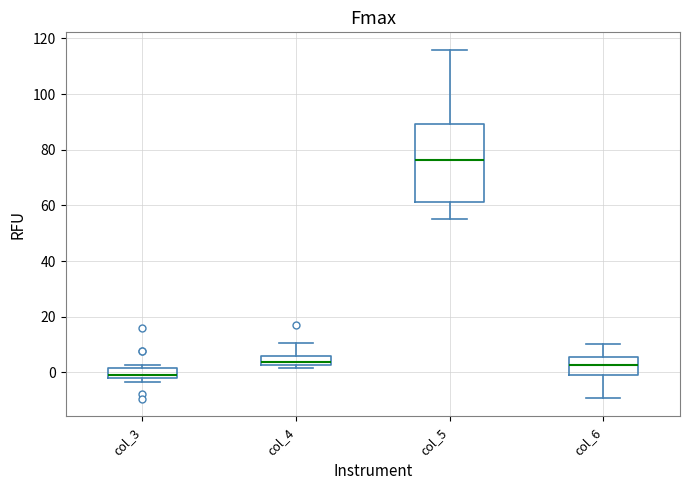

Reading left to right, read every box against the y-axis: the position of its median line, the range the box covers, and the ends of its whiskers. The values are not printed on the chart, so give them approximately, as read against the axis.

col_3: median 0, box -2 to 2, whiskers -4 to 2 (just above the box's upper edge)
col_4: median 4, box 2 to 6, whiskers 2 (just below the box's lower edge) to 10
col_5: median 76, box 62 to 90, whiskers 56 to 116
col_6: median 2, box 0 to 6, whiskers -10 to 10